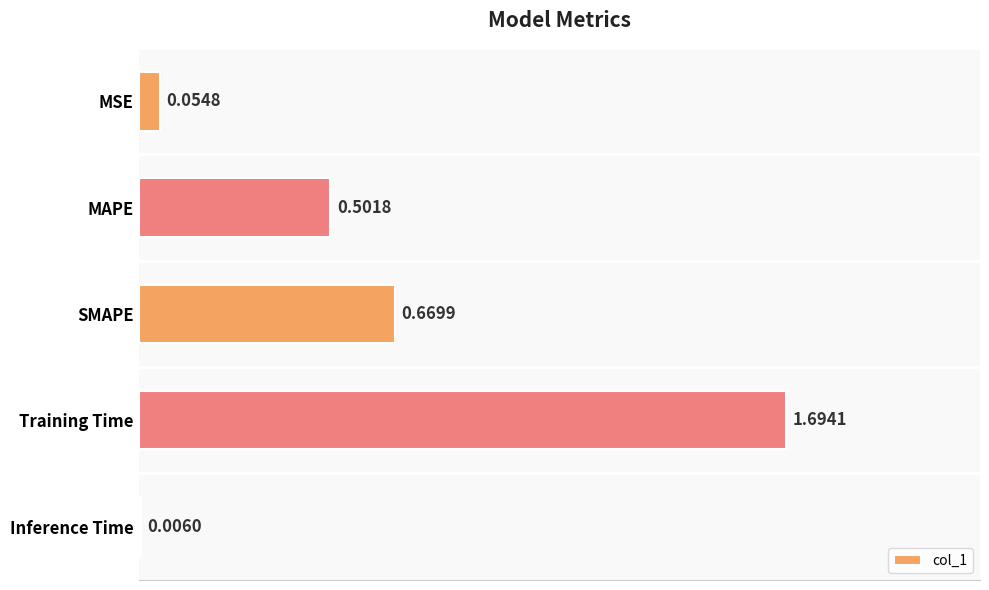

What is the sum of all values?

2.9